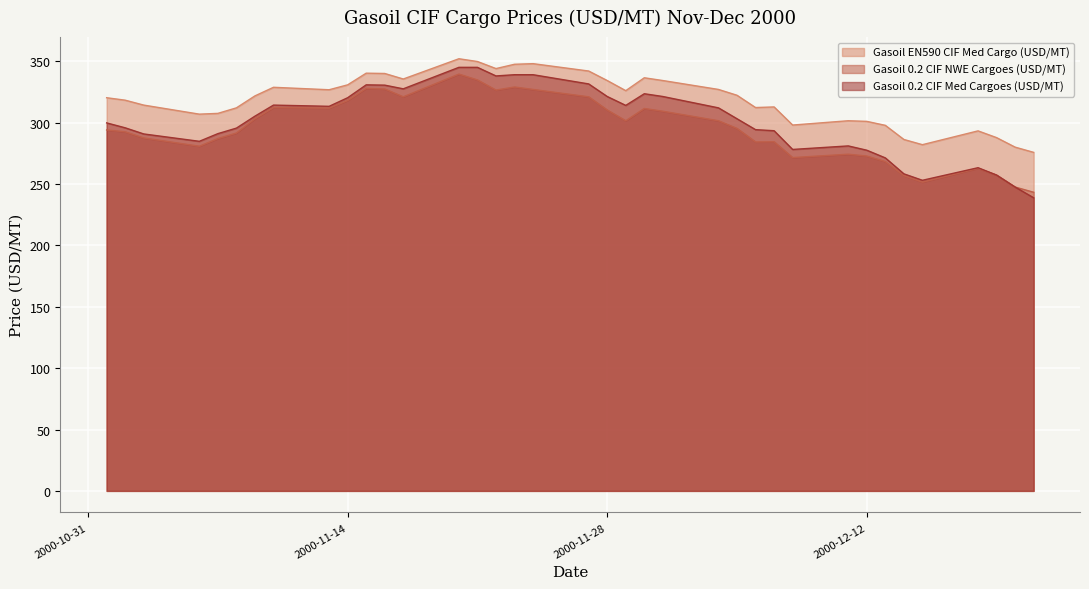

At which label does Gasoil 0.2 CIF NWE Cargoes (USD/MT) first exceed 295?

2000-11-09